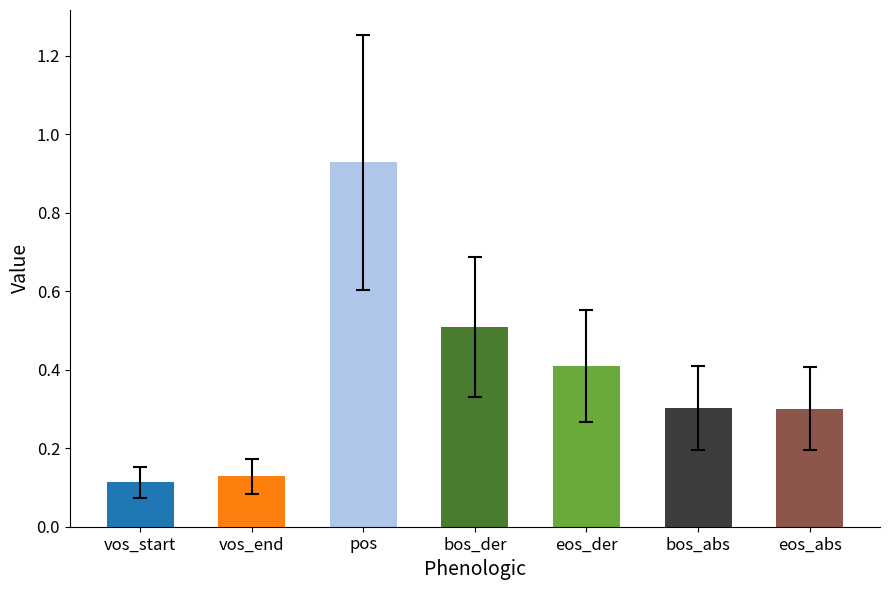

What position from the left is bos_der?

4